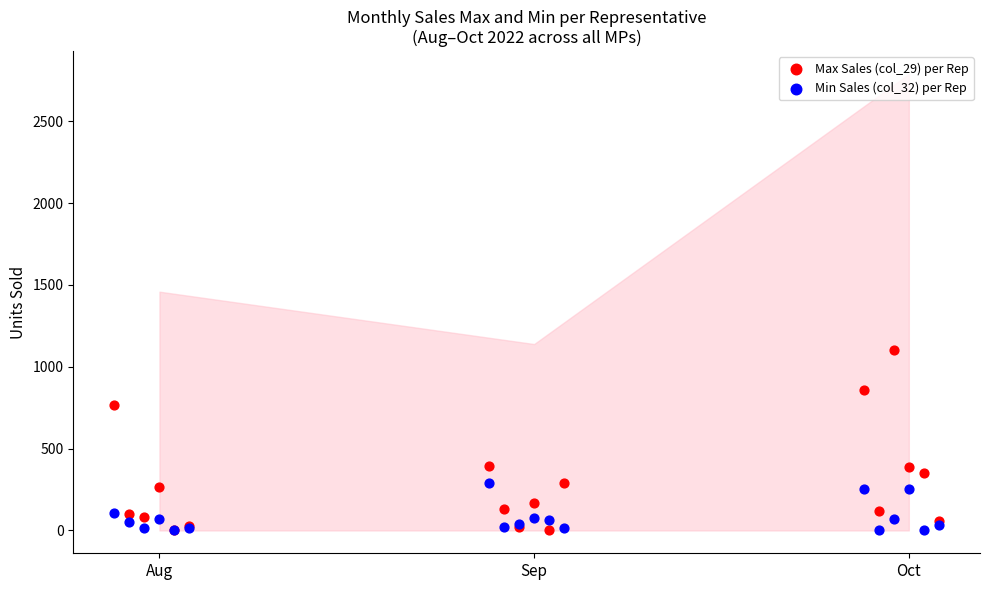

What are all the series names shown in the legend?

Max Sales (col_29) per Rep, Min Sales (col_32) per Rep